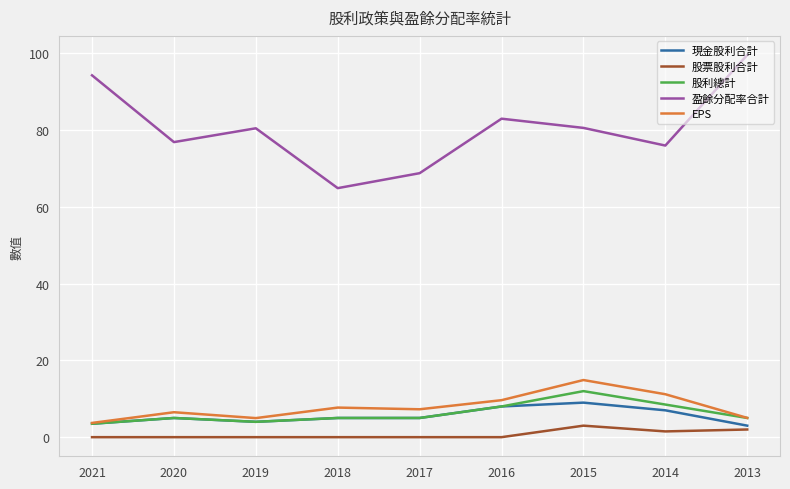

True or false: EPS and 盈餘分配率合計 cross at least once.

False